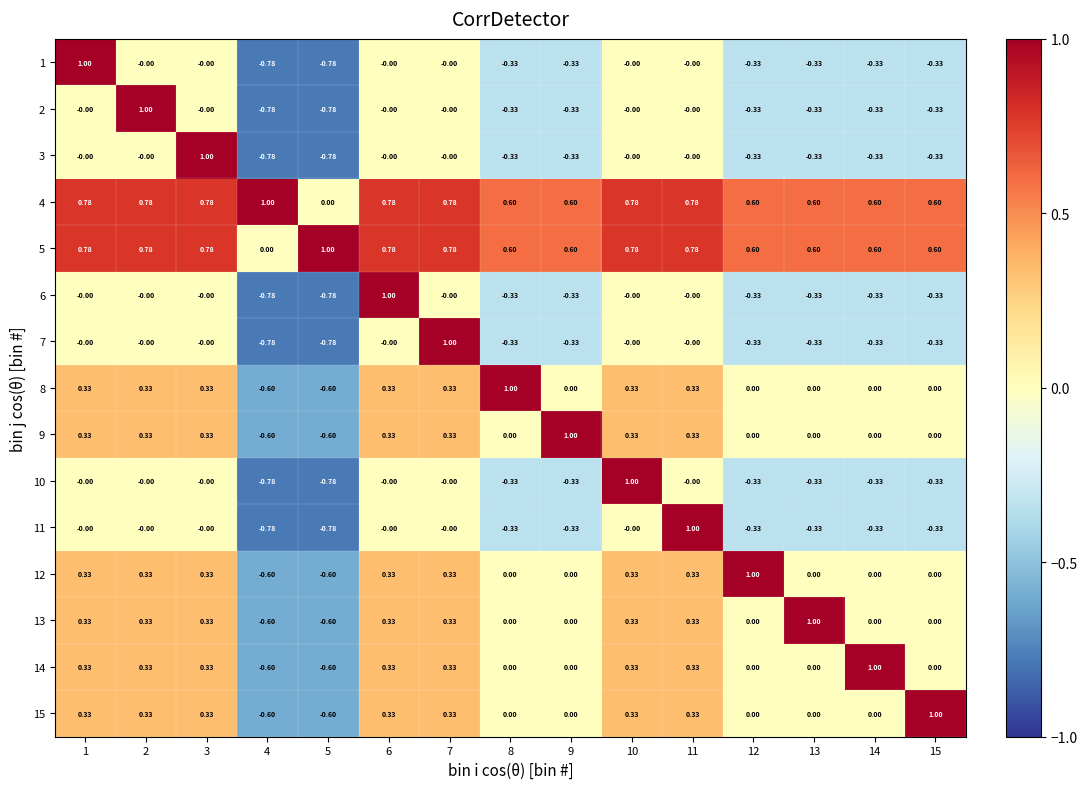

Reading left to right, list all the values displayed in this chart.

1: 1=1.0	2=-0.0	3=-0.0	4=-0.8	5=-0.8	6=-0.0	7=-0.0	8=-0.3	9=-0.3	10=-0.0	11=-0.0	12=-0.3	13=-0.3	14=-0.3	15=-0.3
2: 1=-0.0	2=1.0	3=-0.0	4=-0.8	5=-0.8	6=-0.0	7=-0.0	8=-0.3	9=-0.3	10=-0.0	11=-0.0	12=-0.3	13=-0.3	14=-0.3	15=-0.3
3: 1=-0.0	2=-0.0	3=1.0	4=-0.8	5=-0.8	6=-0.0	7=-0.0	8=-0.3	9=-0.3	10=-0.0	11=-0.0	12=-0.3	13=-0.3	14=-0.3	15=-0.3
4: 1=0.8	2=0.8	3=0.8	4=1.0	5=0.0	6=0.8	7=0.8	8=0.6	9=0.6	10=0.8	11=0.8	12=0.6	13=0.6	14=0.6	15=0.6
5: 1=0.8	2=0.8	3=0.8	4=0.0	5=1.0	6=0.8	7=0.8	8=0.6	9=0.6	10=0.8	11=0.8	12=0.6	13=0.6	14=0.6	15=0.6
6: 1=-0.0	2=-0.0	3=-0.0	4=-0.8	5=-0.8	6=1.0	7=-0.0	8=-0.3	9=-0.3	10=-0.0	11=-0.0	12=-0.3	13=-0.3	14=-0.3	15=-0.3
7: 1=-0.0	2=-0.0	3=-0.0	4=-0.8	5=-0.8	6=-0.0	7=1.0	8=-0.3	9=-0.3	10=-0.0	11=-0.0	12=-0.3	13=-0.3	14=-0.3	15=-0.3
8: 1=0.3	2=0.3	3=0.3	4=-0.6	5=-0.6	6=0.3	7=0.3	8=1.0	9=0.0	10=0.3	11=0.3	12=0.0	13=0.0	14=0.0	15=0.0
9: 1=0.3	2=0.3	3=0.3	4=-0.6	5=-0.6	6=0.3	7=0.3	8=0.0	9=1.0	10=0.3	11=0.3	12=0.0	13=0.0	14=0.0	15=0.0
10: 1=-0.0	2=-0.0	3=-0.0	4=-0.8	5=-0.8	6=-0.0	7=-0.0	8=-0.3	9=-0.3	10=1.0	11=-0.0	12=-0.3	13=-0.3	14=-0.3	15=-0.3
11: 1=-0.0	2=-0.0	3=-0.0	4=-0.8	5=-0.8	6=-0.0	7=-0.0	8=-0.3	9=-0.3	10=-0.0	11=1.0	12=-0.3	13=-0.3	14=-0.3	15=-0.3
12: 1=0.3	2=0.3	3=0.3	4=-0.6	5=-0.6	6=0.3	7=0.3	8=0.0	9=0.0	10=0.3	11=0.3	12=1.0	13=0.0	14=0.0	15=0.0
13: 1=0.3	2=0.3	3=0.3	4=-0.6	5=-0.6	6=0.3	7=0.3	8=0.0	9=0.0	10=0.3	11=0.3	12=0.0	13=1.0	14=0.0	15=0.0
14: 1=0.3	2=0.3	3=0.3	4=-0.6	5=-0.6	6=0.3	7=0.3	8=0.0	9=0.0	10=0.3	11=0.3	12=0.0	13=0.0	14=1.0	15=0.0
15: 1=0.3	2=0.3	3=0.3	4=-0.6	5=-0.6	6=0.3	7=0.3	8=0.0	9=0.0	10=0.3	11=0.3	12=0.0	13=0.0	14=0.0	15=1.0